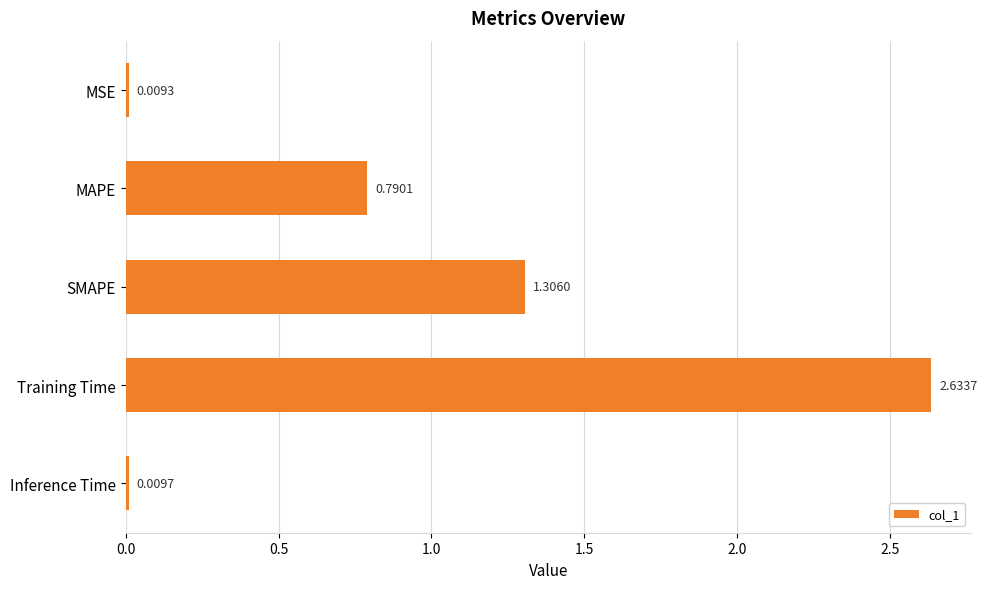

What is the difference between the second highest and second lowest values?

1.3